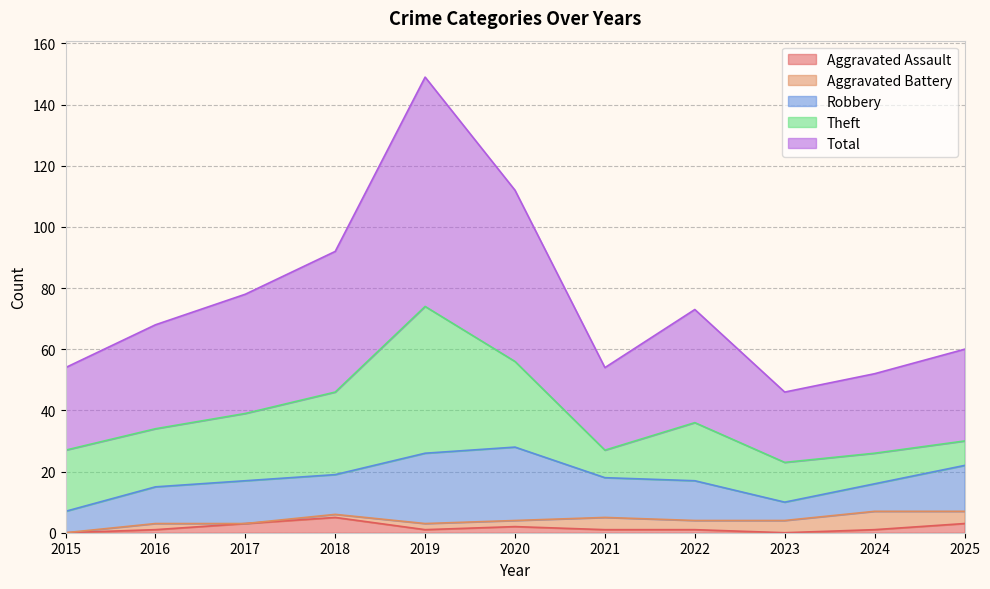

Where does the Aggravated Battery series first go above 2?

2021